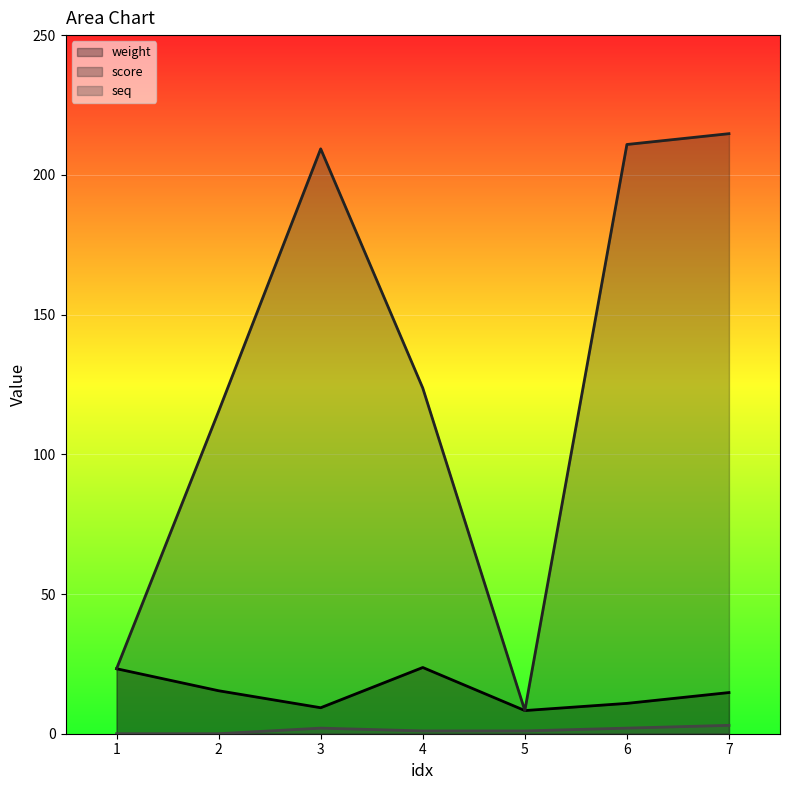

Where does the seq series first go above 1?

3